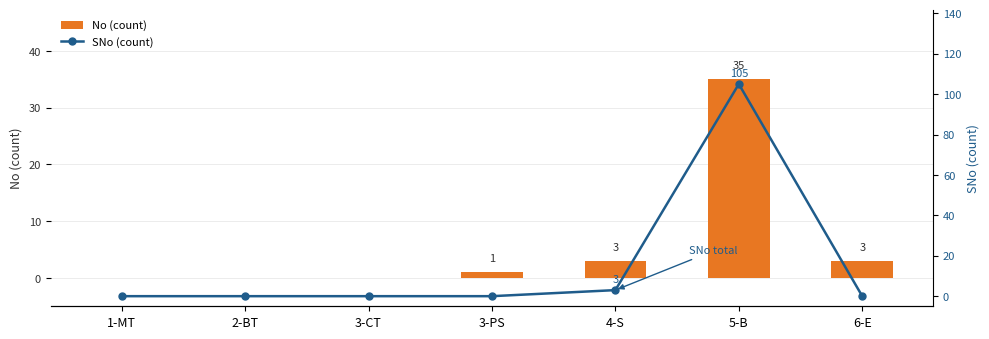

Reading left to right, list all the values displayed in this chart.

No (count): 0	0	0	1	3	35	3
SNo (count): 0	0	0	0	3	105	0